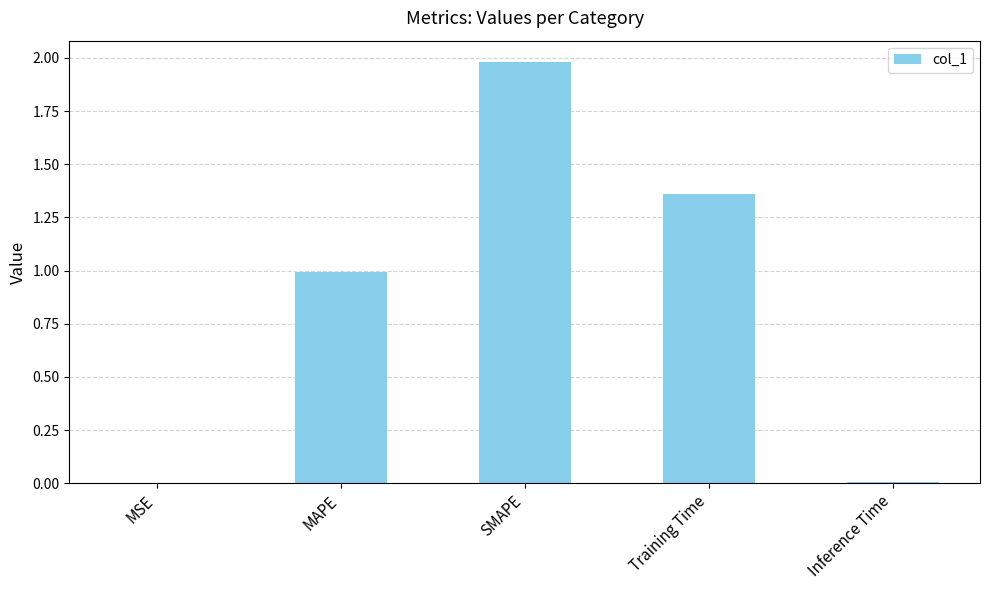

Which category has the highest value across all series?

SMAPE